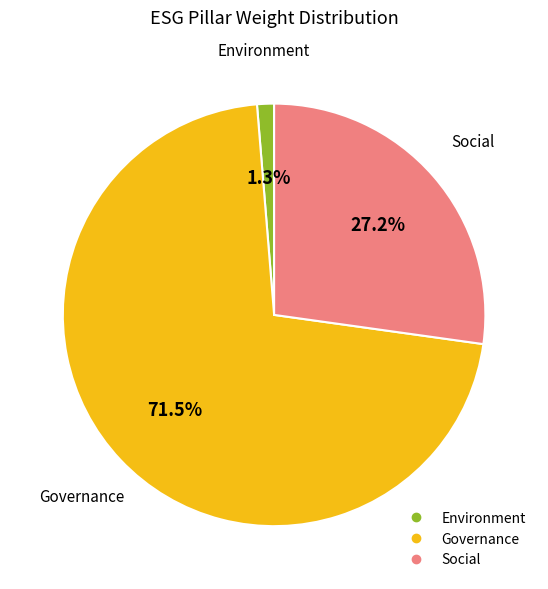

Is there any slice that represents more than half of the pie?

Yes